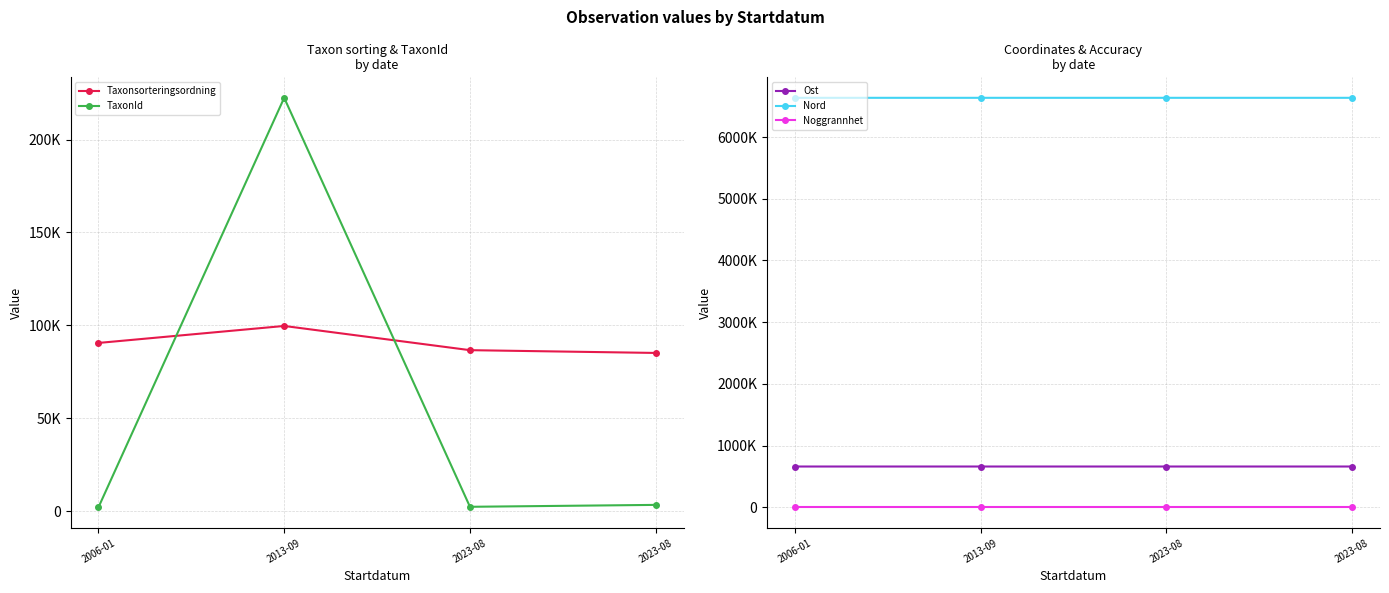

At which label does Nord first exceed 6634764?

2023-08